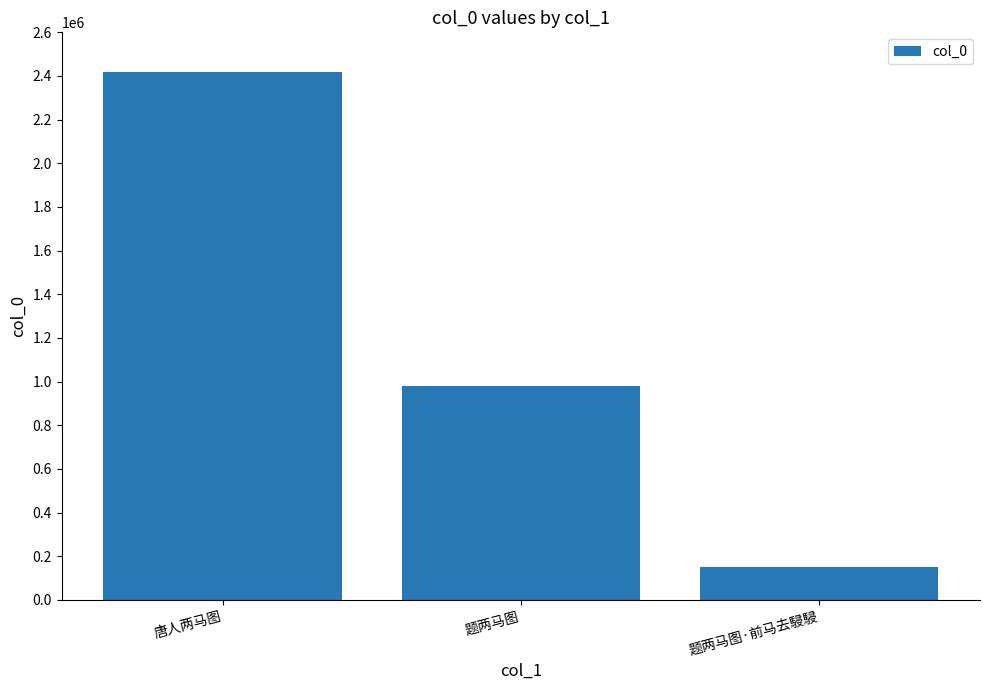

How many values are below 980694?

1